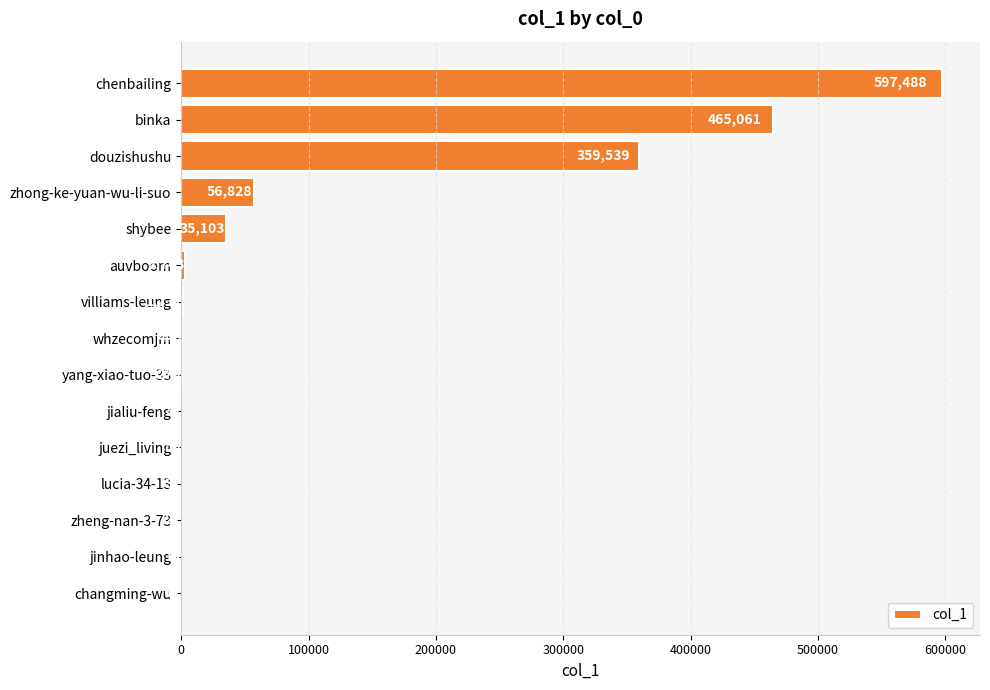

Between jialiu-feng and villiams-leung, which is larger?

villiams-leung